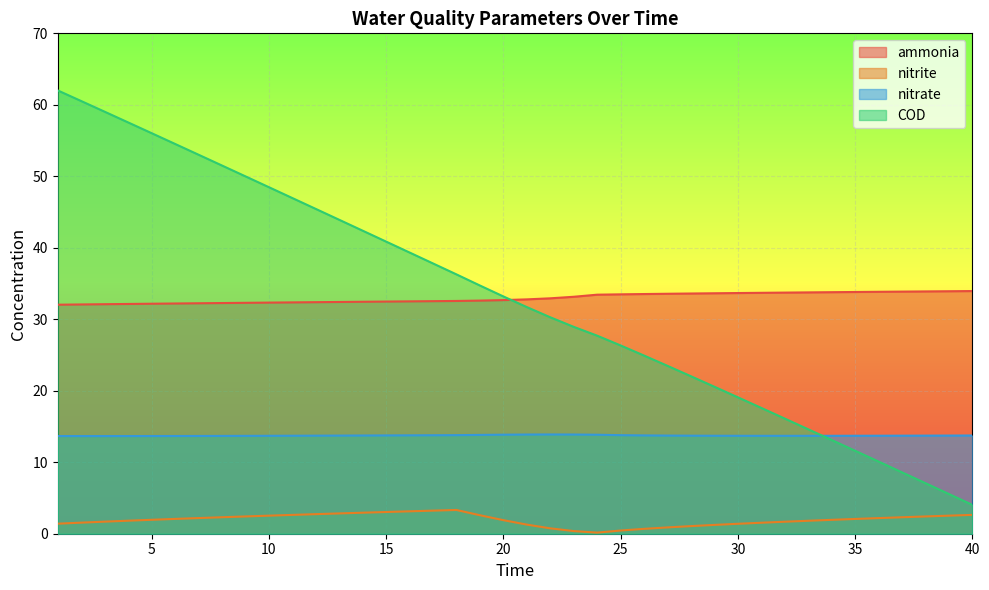

Reading left to right, what are all the values shown in this chart?

ammonia: 1=32.0	2=32.1	3=32.1	4=32.1	5=32.2	6=32.2	7=32.2	8=32.3	9=32.3	10=32.3	11=32.4	12=32.4	13=32.4	14=32.4	15=32.5	16=32.5	17=32.5	18=32.6	19=32.6	20=32.7	21=32.8	22=32.9	23=33.1	24=33.4	25=33.5	26=33.5	27=33.6	28=33.6	29=33.6	30=33.7	31=33.7	32=33.7	33=33.8	34=33.8	35=33.8	36=33.8	37=33.9	38=33.9	39=33.9	40=33.9
nitrite: 1=1.4	2=1.5	3=1.7	4=1.8	5=1.9	6=2.1	7=2.2	8=2.3	9=2.4	10=2.5	11=2.6	12=2.7	13=2.8	14=2.9	15=3.0	16=3.1	17=3.2	18=3.3	19=2.6	20=1.9	21=1.3	22=0.8	23=0.4	24=0.2	25=0.4	26=0.7	27=0.9	28=1.1	29=1.2	30=1.4	31=1.5	32=1.7	33=1.8	34=1.9	35=2.1	36=2.2	37=2.3	38=2.4	39=2.5	40=2.6
nitrate: 1=13.7	2=13.7	3=13.7	4=13.7	5=13.7	6=13.7	7=13.7	8=13.7	9=13.7	10=13.7	11=13.7	12=13.7	13=13.7	14=13.7	15=13.8	16=13.8	17=13.8	18=13.8	19=13.8	20=13.9	21=13.9	22=13.9	23=13.9	24=13.8	25=13.8	26=13.8	27=13.7	28=13.7	29=13.7	30=13.7	31=13.7	32=13.7	33=13.7	34=13.7	35=13.7	36=13.7	37=13.7	38=13.7	39=13.7	40=13.7
COD: 1=62.0	2=60.5	3=59.0	4=57.5	5=56.0	6=54.5	7=53.0	8=51.5	9=50.0	10=48.5	11=47.0	12=45.4	13=43.9	14=42.4	15=40.9	16=39.3	17=37.8	18=36.3	19=34.7	20=33.2	21=31.7	22=30.3	23=28.9	24=27.7	25=26.3	26=24.9	27=23.5	28=22.0	29=20.6	30=19.1	31=17.6	32=16.1	33=14.6	34=13.1	35=11.6	36=10.1	37=8.6	38=7.1	39=5.6	40=4.0